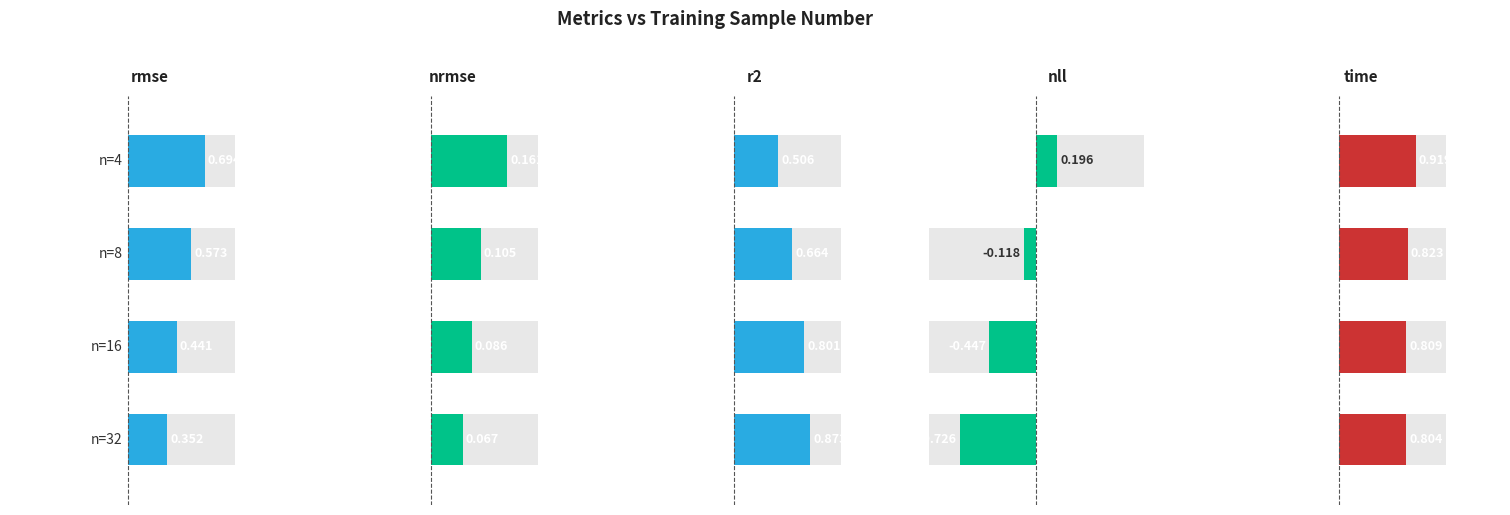

At which label is nll closest to 0?

8